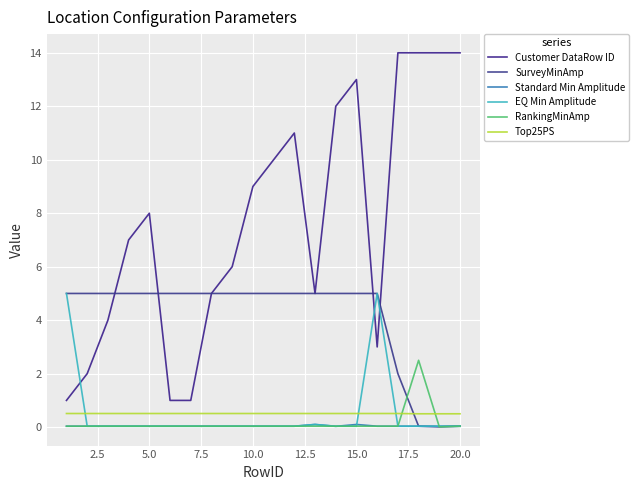

Which series ends up on top after the final intersection of SurveyMinAmp and Top25PS?

Top25PS